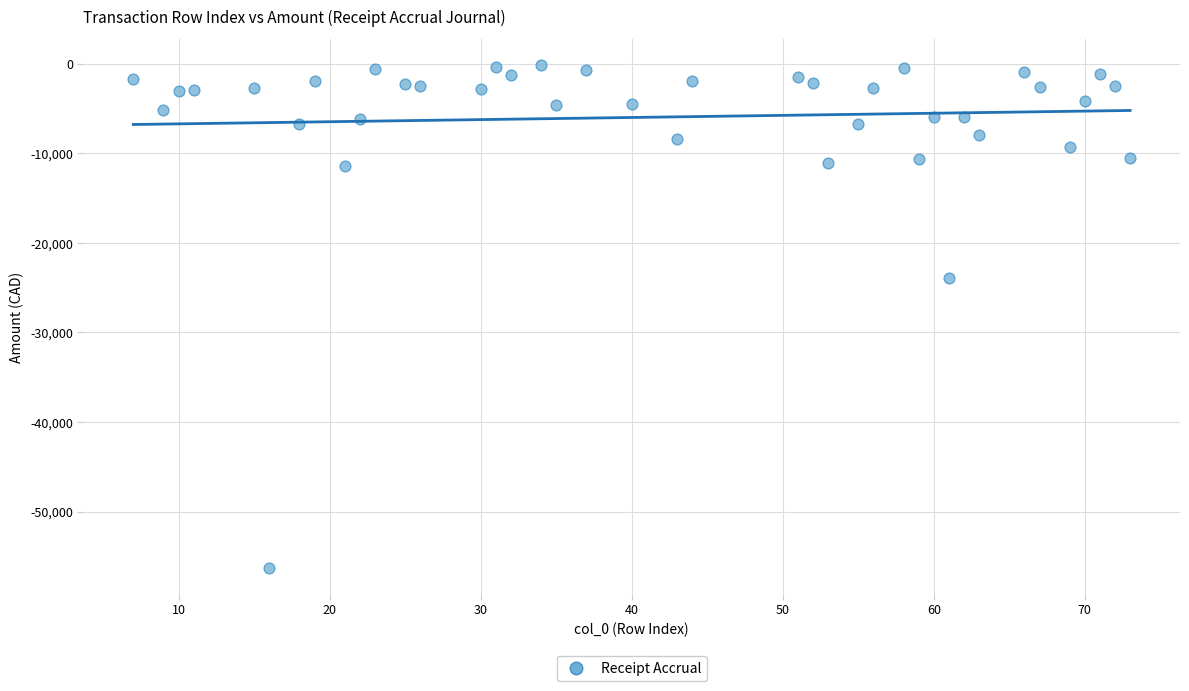

What is the range of Y values (max minus min)?

56228.8